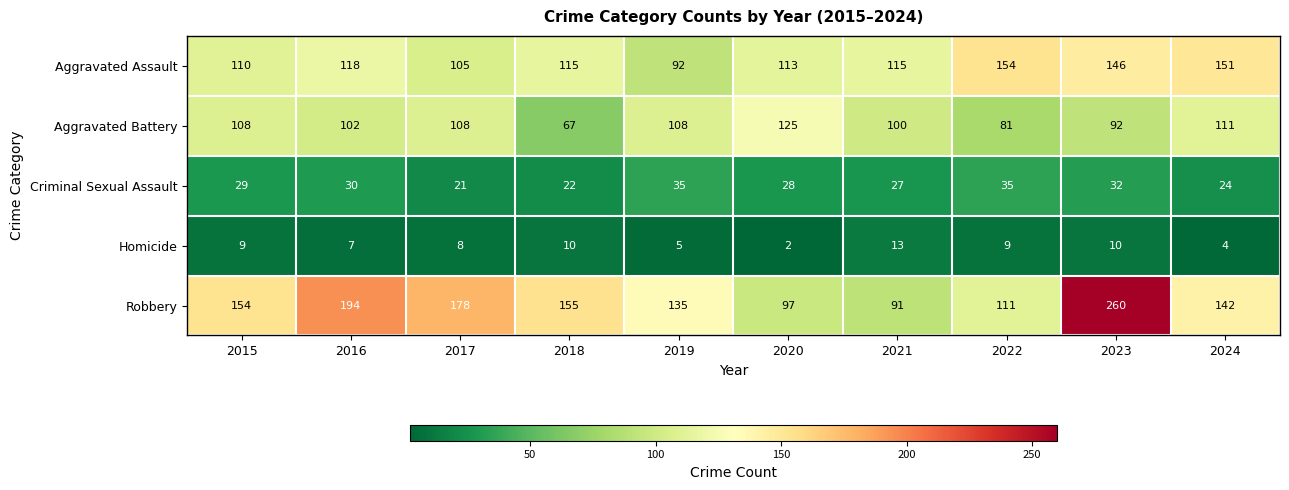

What is the total value across all series at 2018?

369